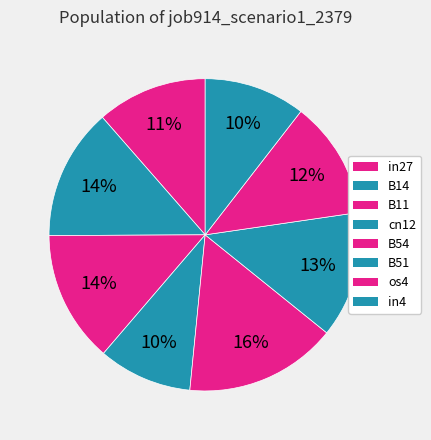

Is there any slice that represents more than half of the pie?

No